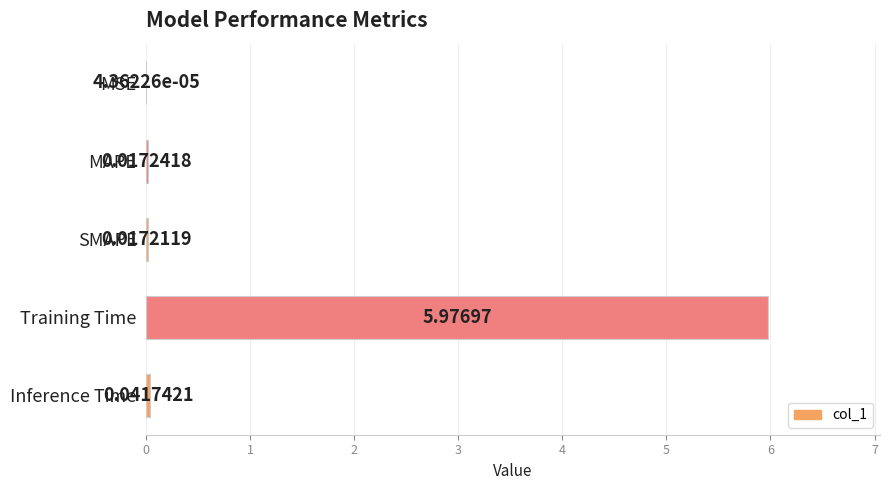

Which category has the highest value across all series?

Training Time